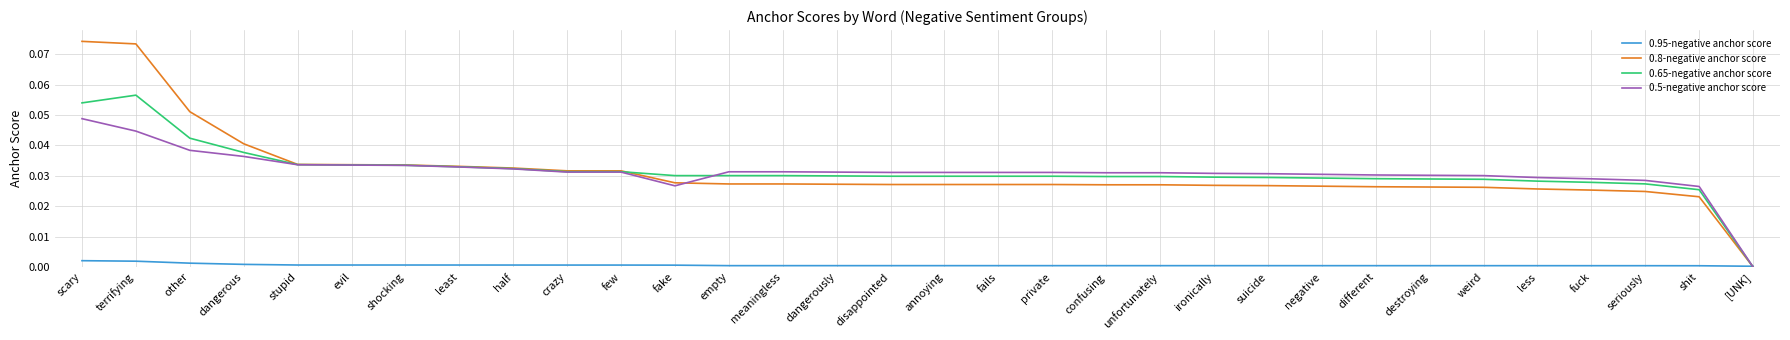

Where is 0.65-negative anchor score nearest to the value 0?

[UNK]